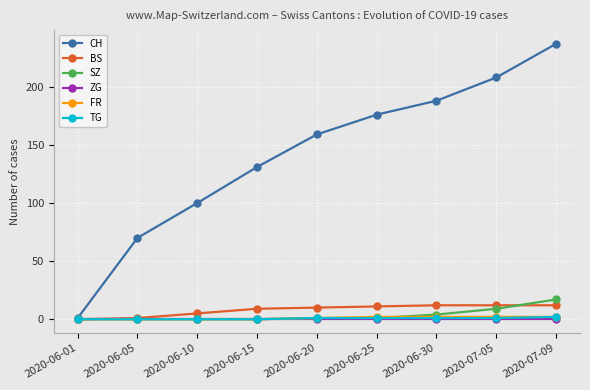

Between 2020-06-10 and 2020-06-30, which series saw the biggest shift?

CH